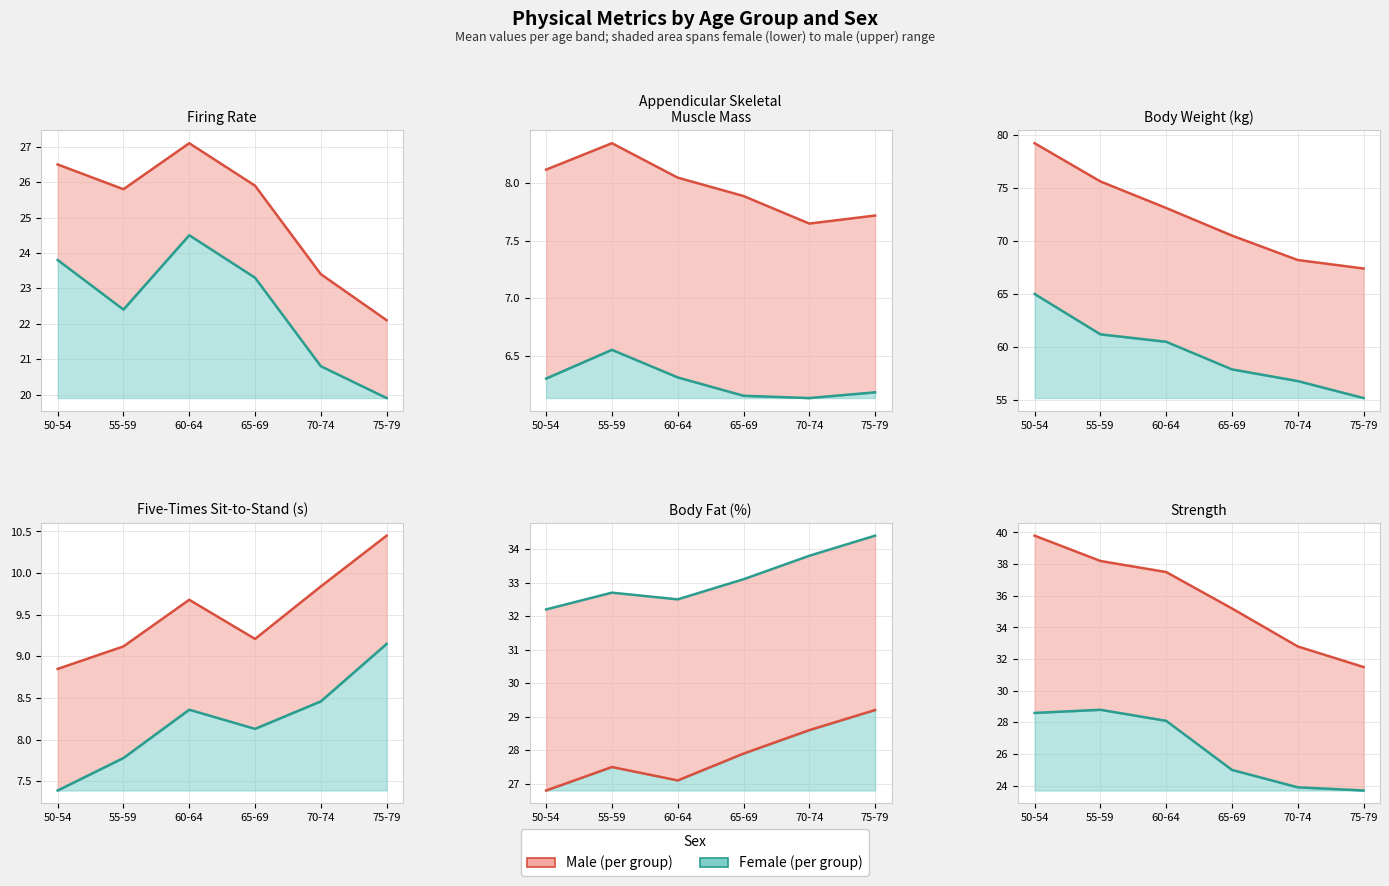

What is the sum of the Female values at 65-69 and 70-74?

48.9